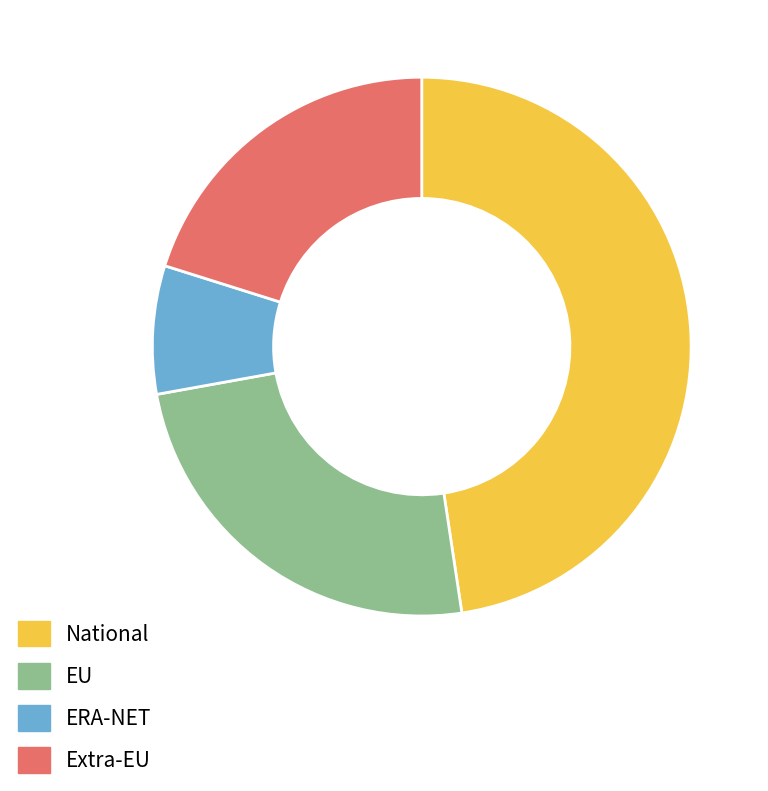

True or false: National accounts for 48% of the total.

True